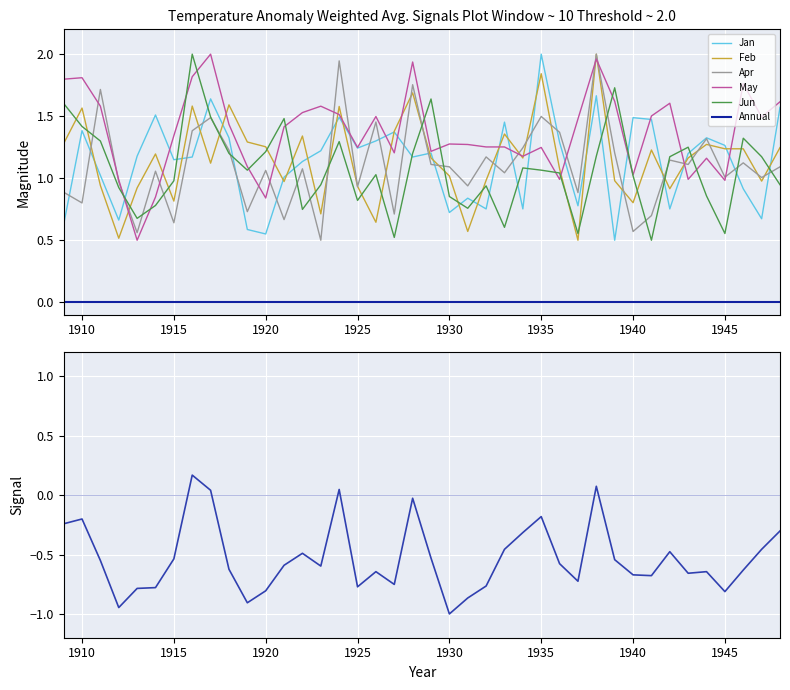

What is the average value of the Feb series?

1.2